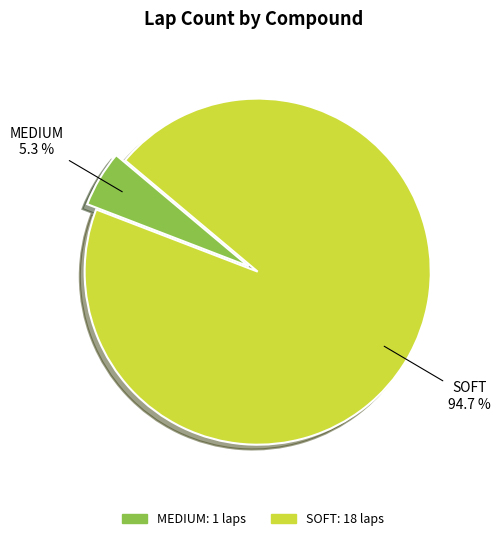

What percentage is the SOFT slice, to the nearest percent?

95%